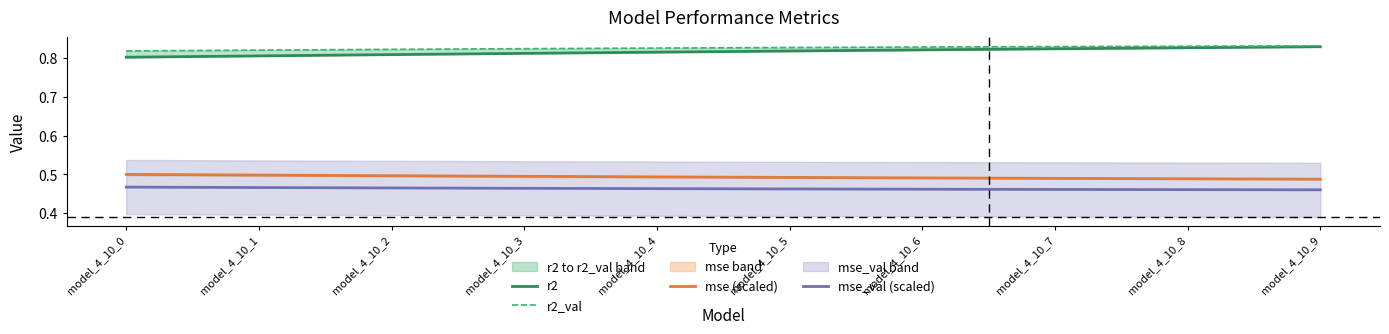

How many r2_val values are between 0 and 1?

10